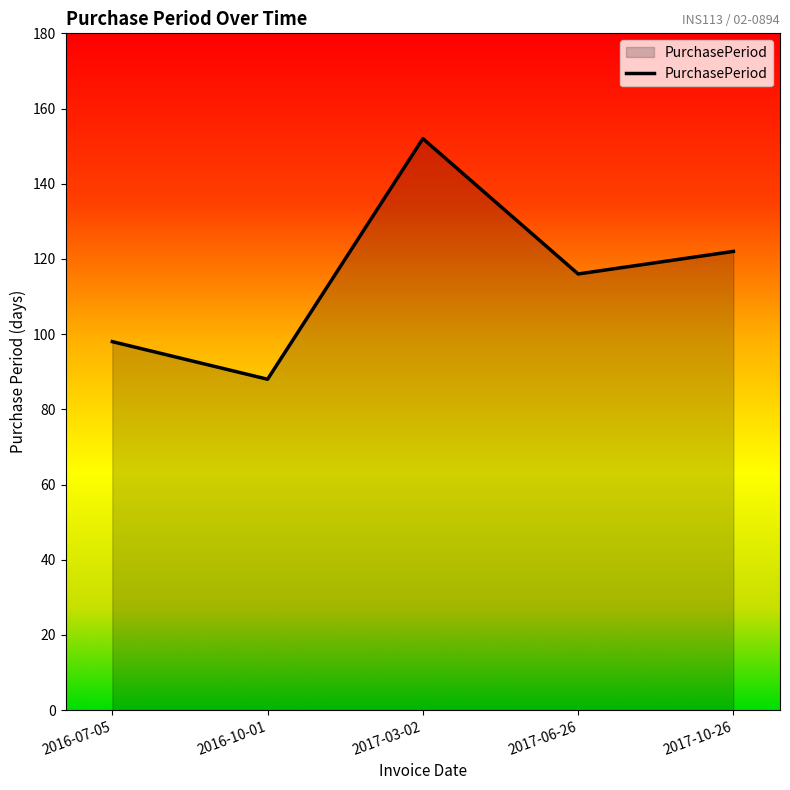

The value at 2017-10-26 is 40. True or false?

False